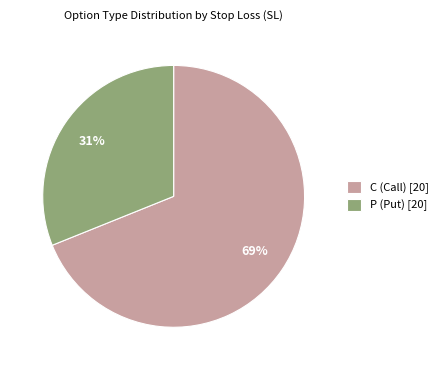

Is it true that P (Put) [20] is 45% of the pie?

False